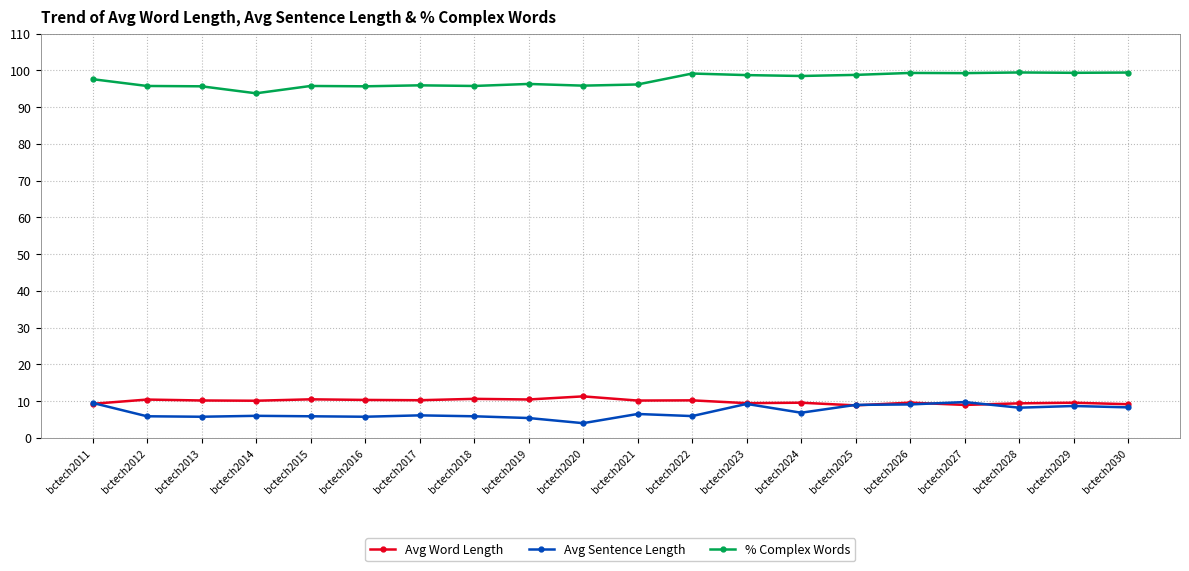

Which series has the largest total across all categories?

% Complex Words